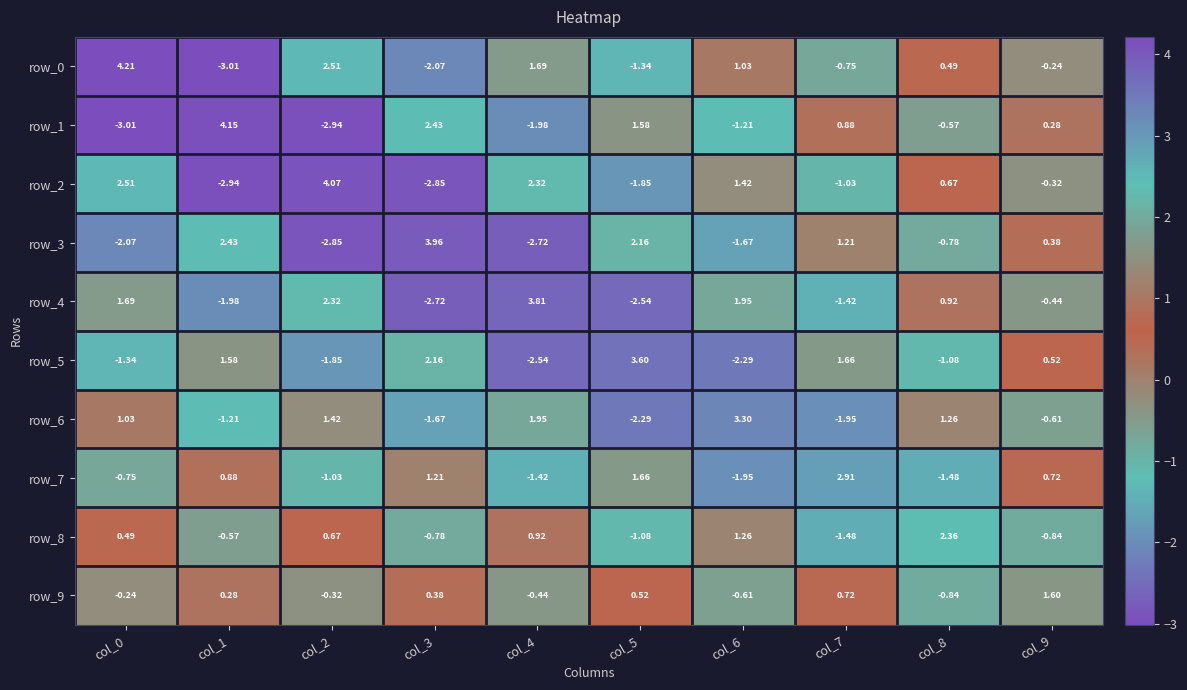

What is the approximate value of row_5 at col_5?

3.6